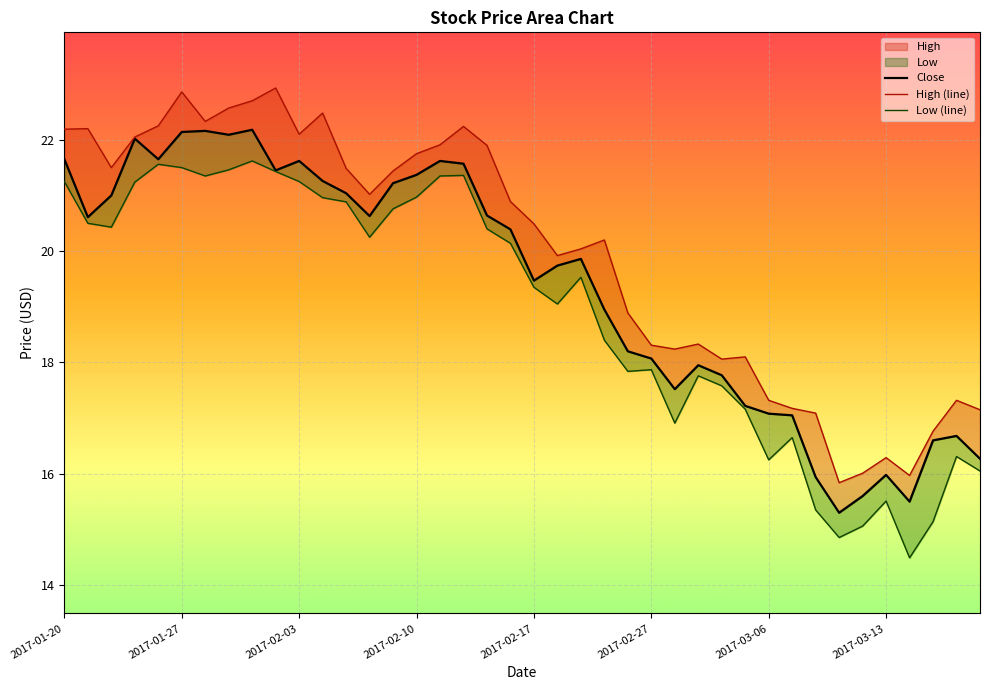

How many interior local peaks does the Low (line) series have?

9